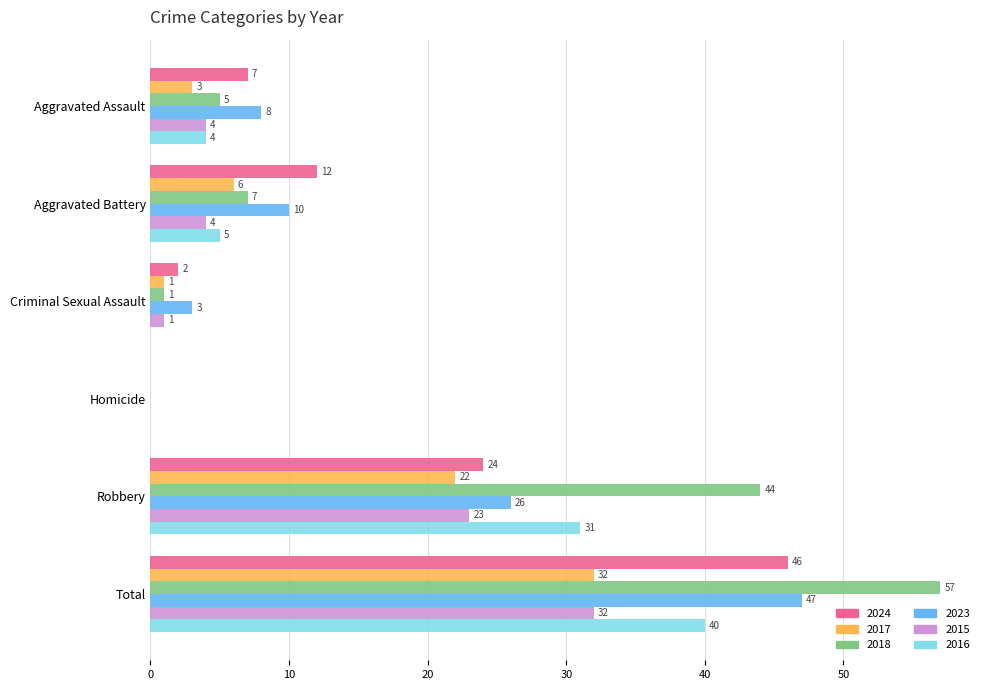

What is the maximum value for 2018?

57